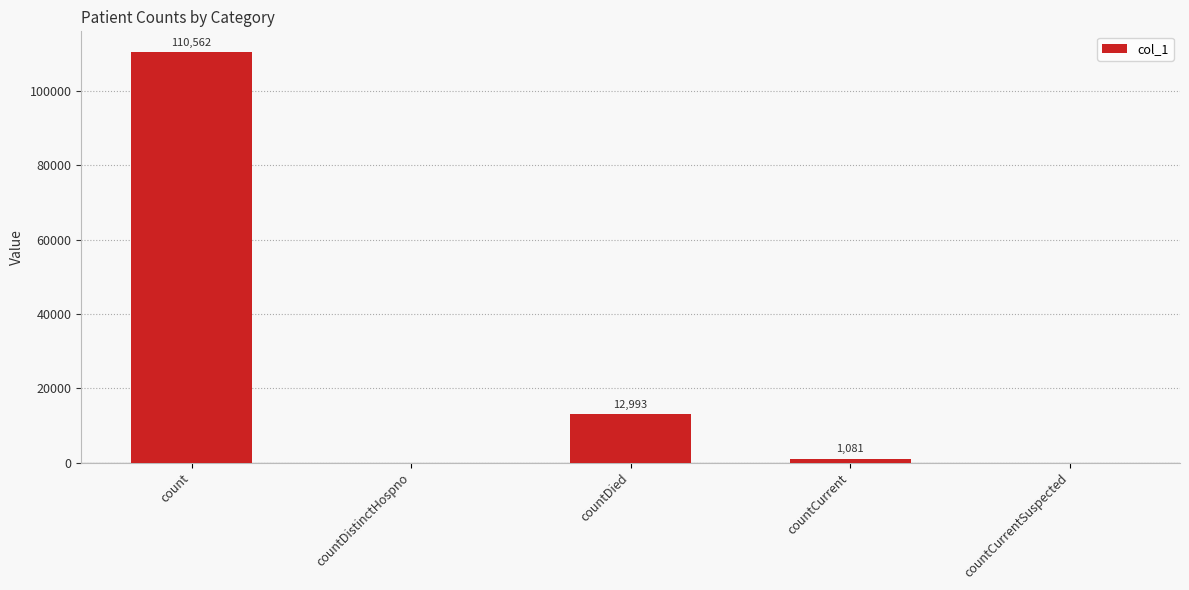

Reading left to right, transcribe all the data shown in this chart.

110562	0	12993	1081	0